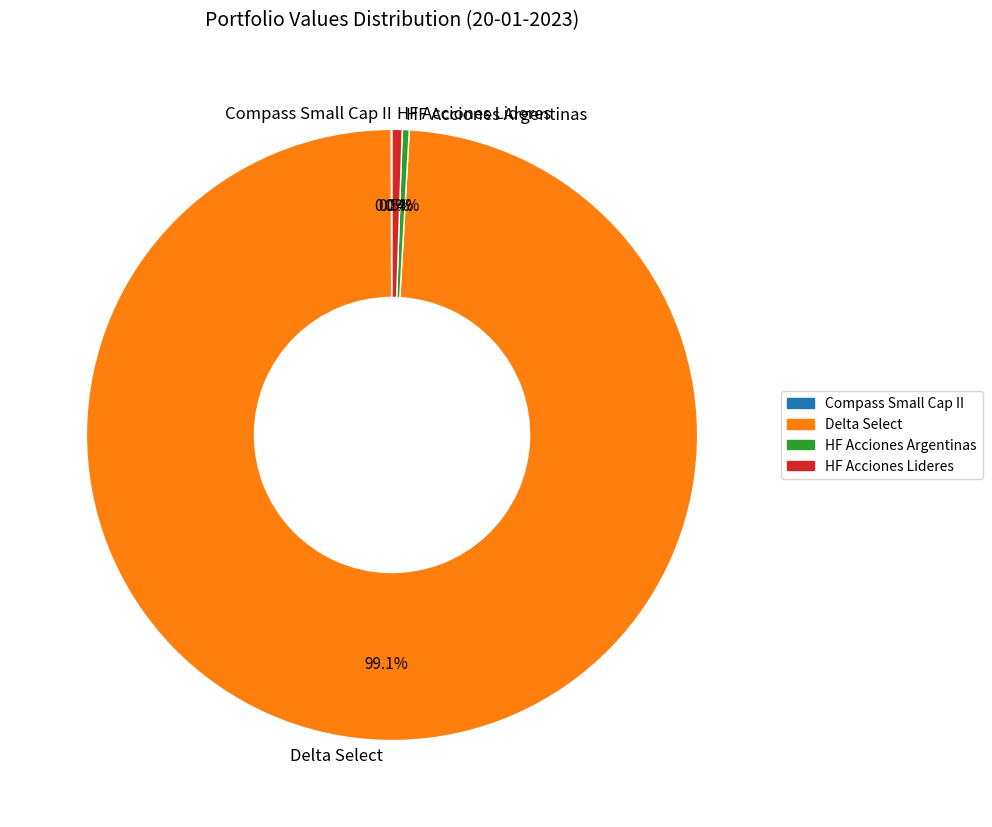

Approximately how many times larger is the value at HF Acciones Lideres compared to HF Acciones Argentinas?

1.5